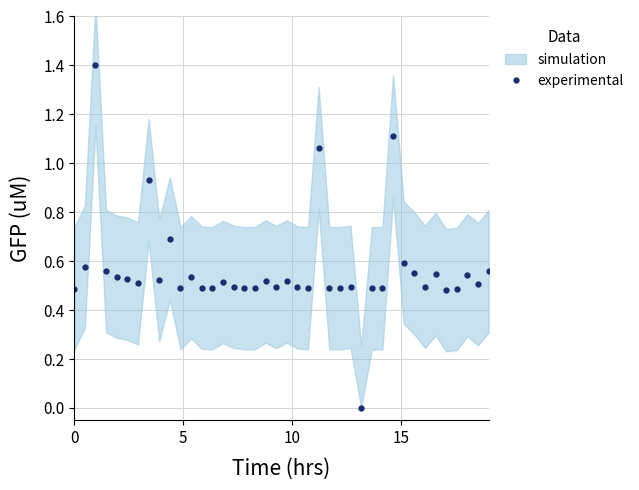

What is the sum of all values?

22.6